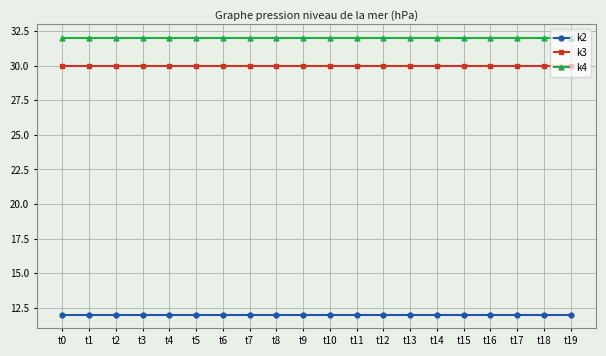

True or false: k3 and k4 intersect in this chart.

False